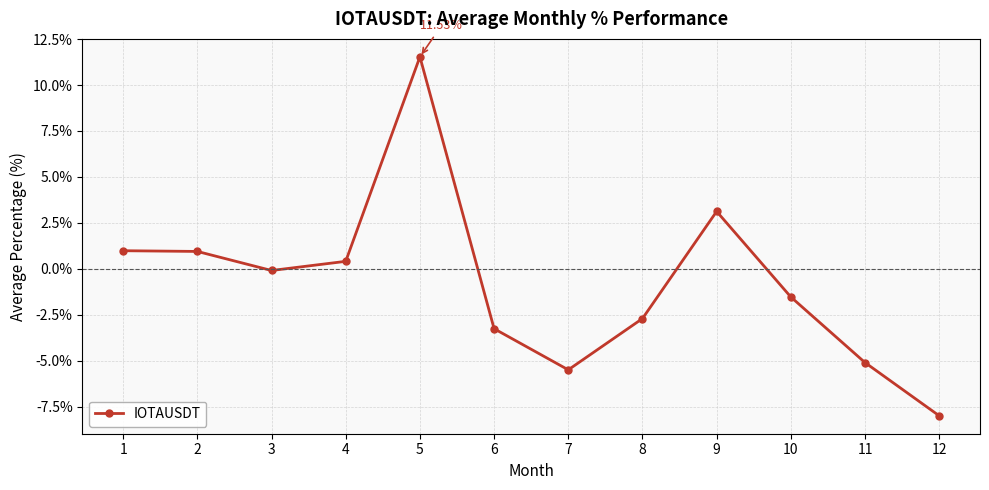

What is the smallest value displayed?

-8.0